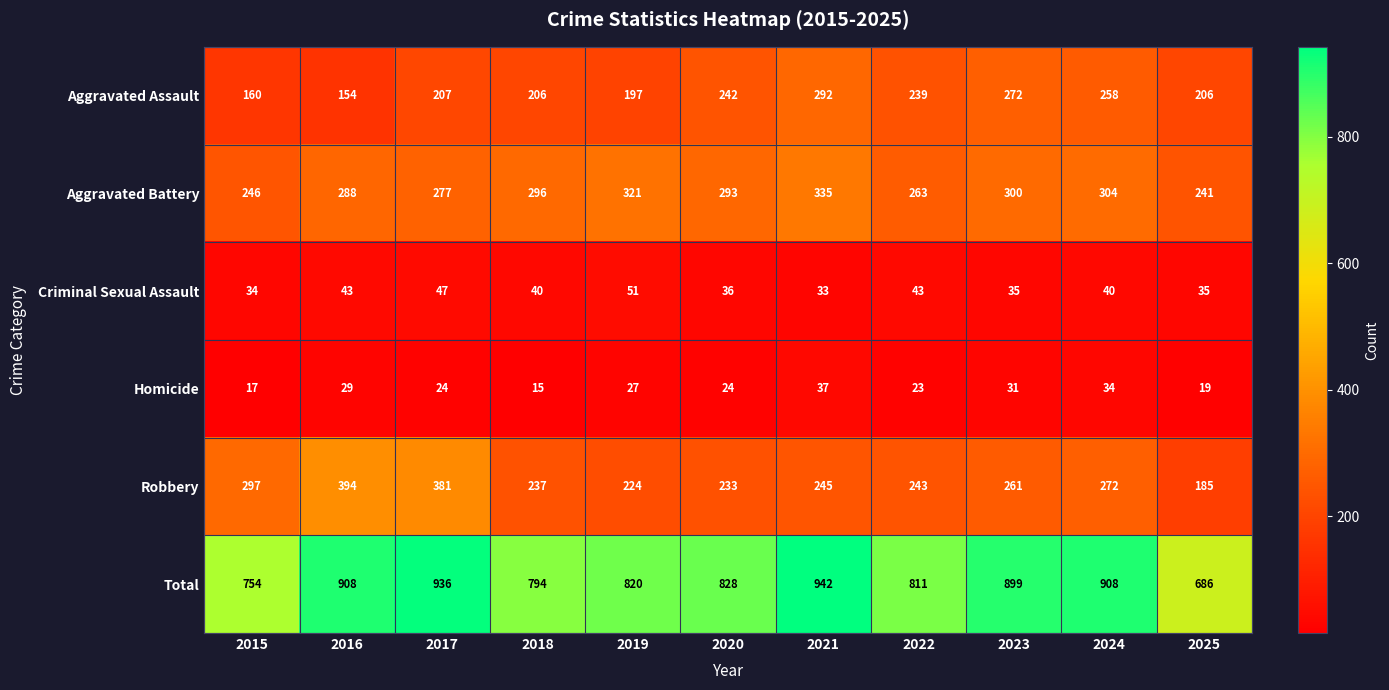

At which category does the chart reach its peak across all series?

2021